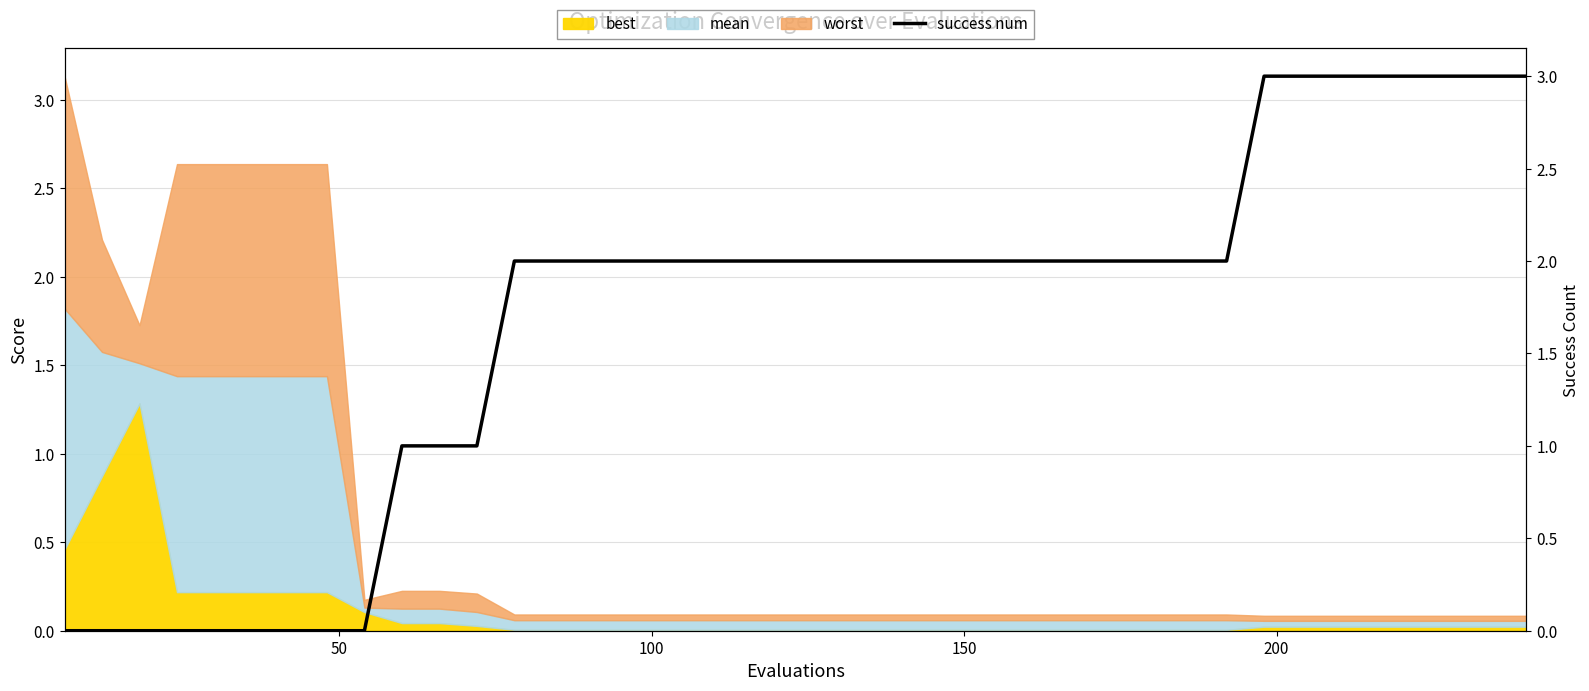

What is the maximum value shown in the chart?

3